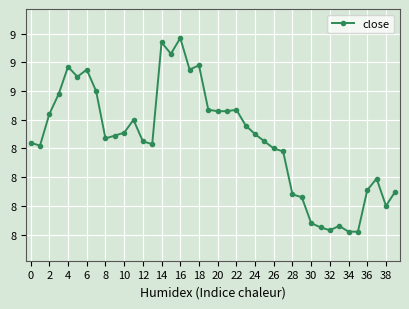

True or false: there are more than 1 points higher than both neighbors.

True